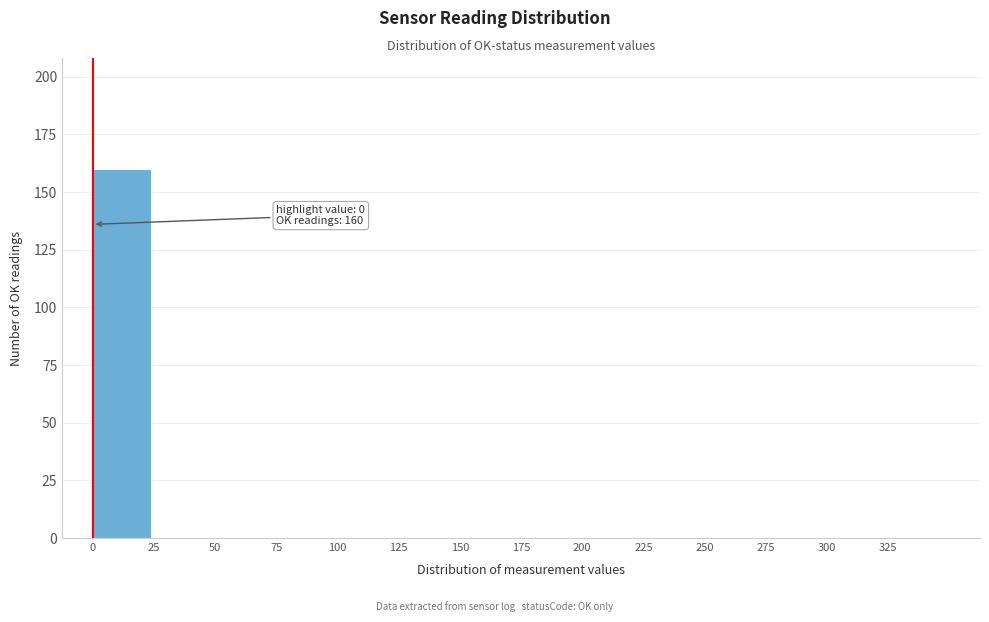

Which range on the x-axis has the tallest bar?

0 to 25